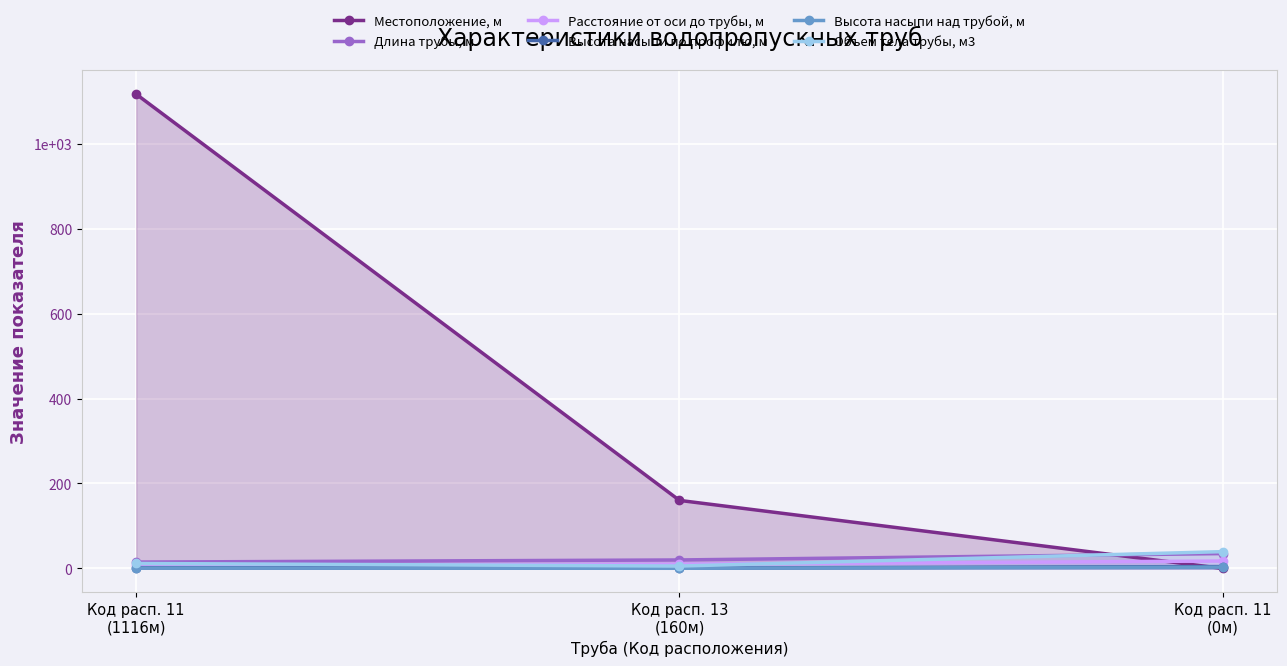

How many data points in Длина трубы, м are less than 20?

1